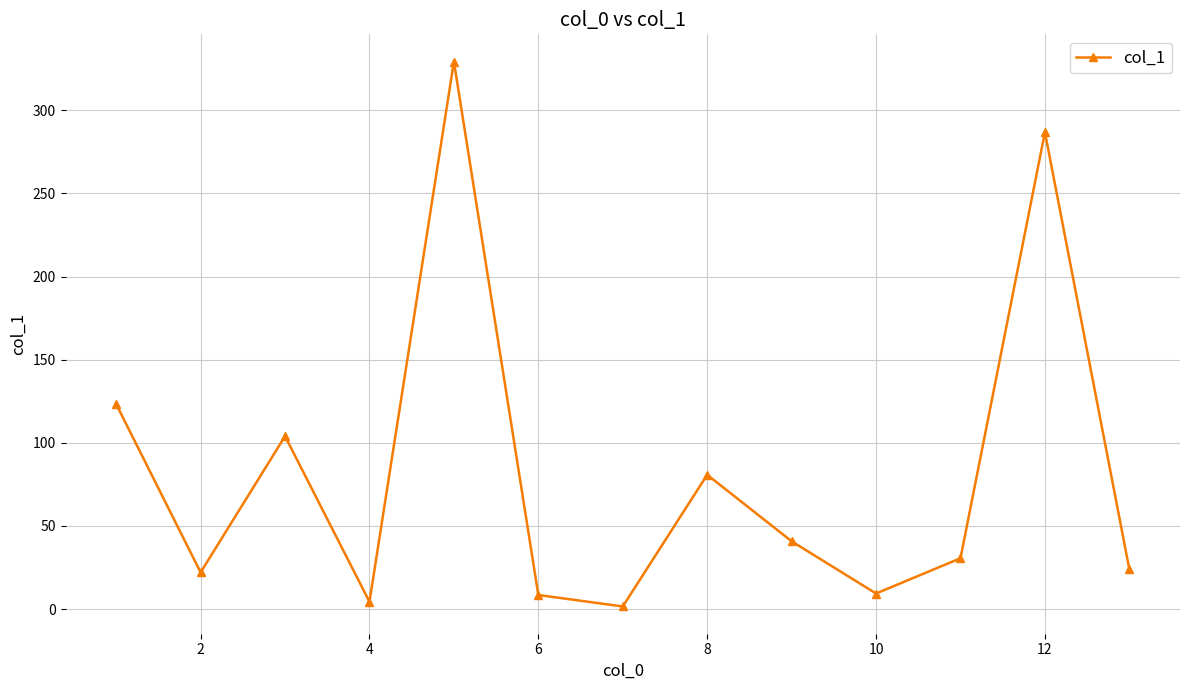

What is the maximum value shown in the chart?

329.3